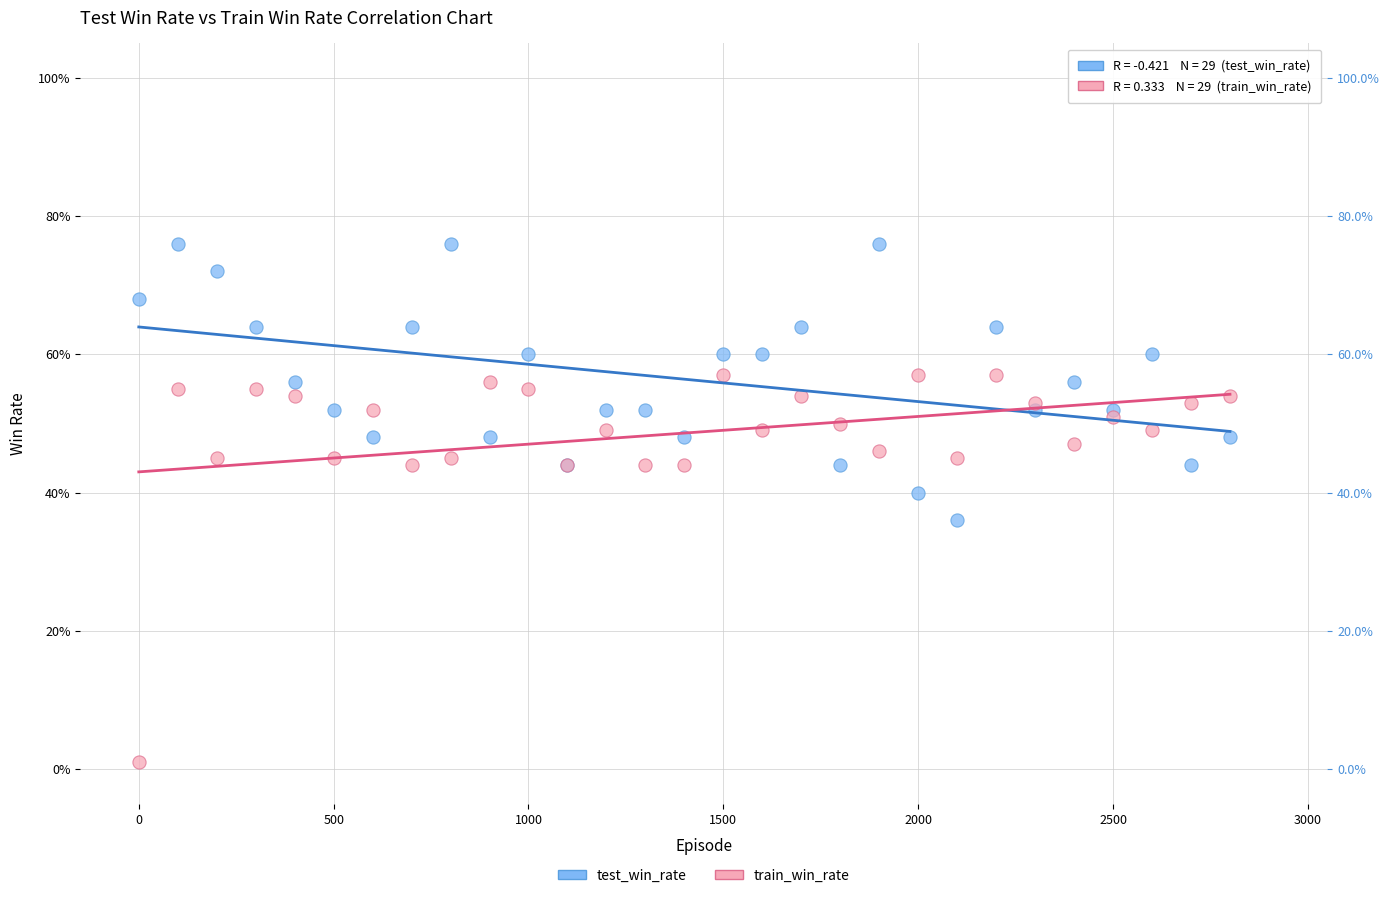

Which series has the largest Y range (max minus min)?

train_win_rate